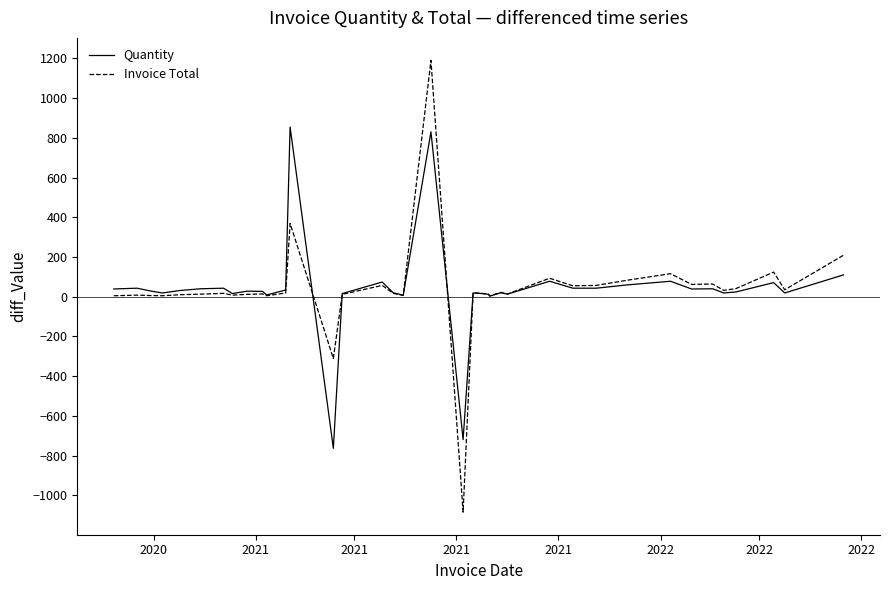

What is the minimum value shown in the chart?

-1084